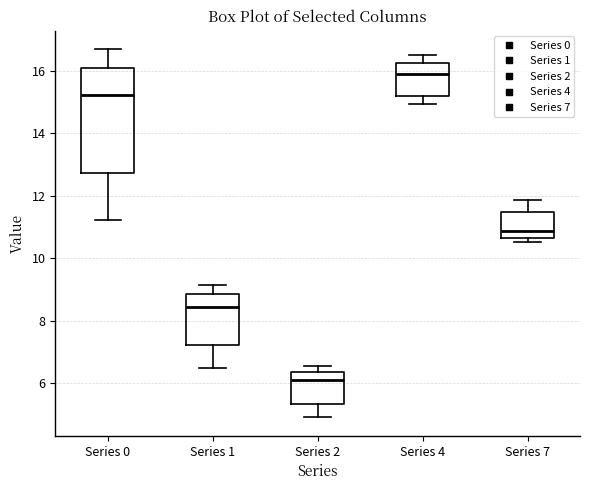

Which box is the tallest, from its lower edge to its upper edge?

Series 0